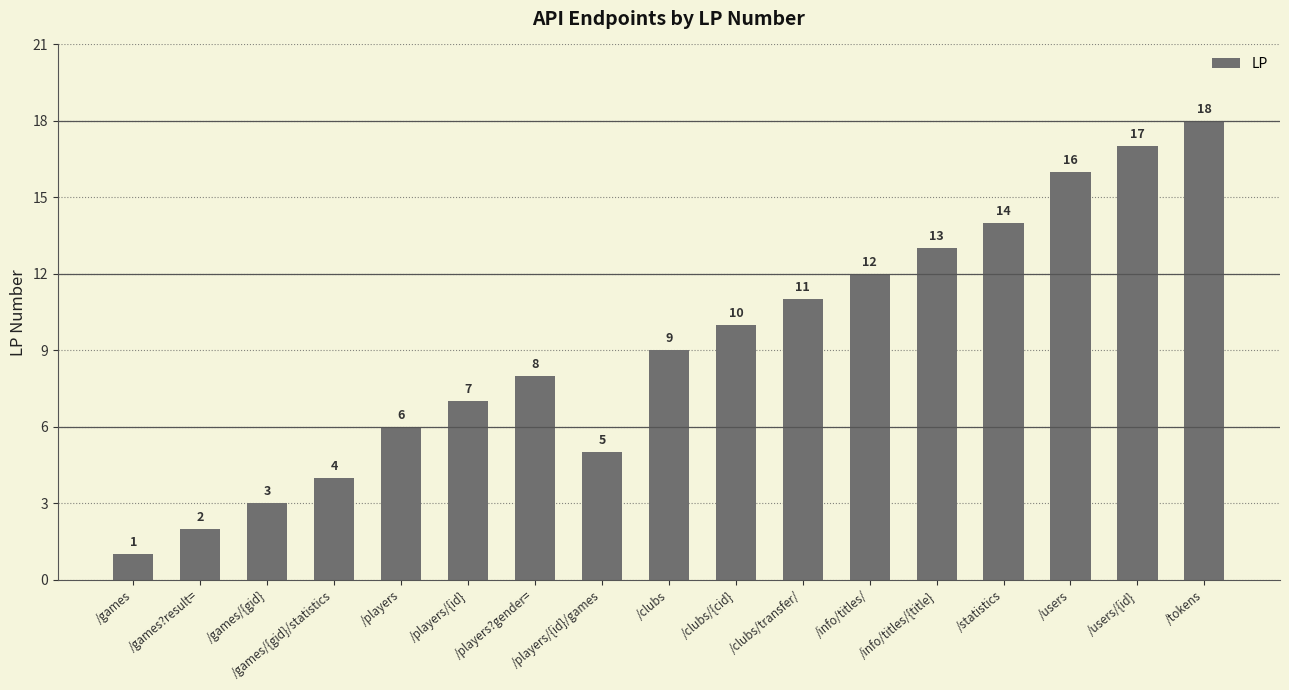

What is the label of the 10th bar from the left?

/clubs/{cid}